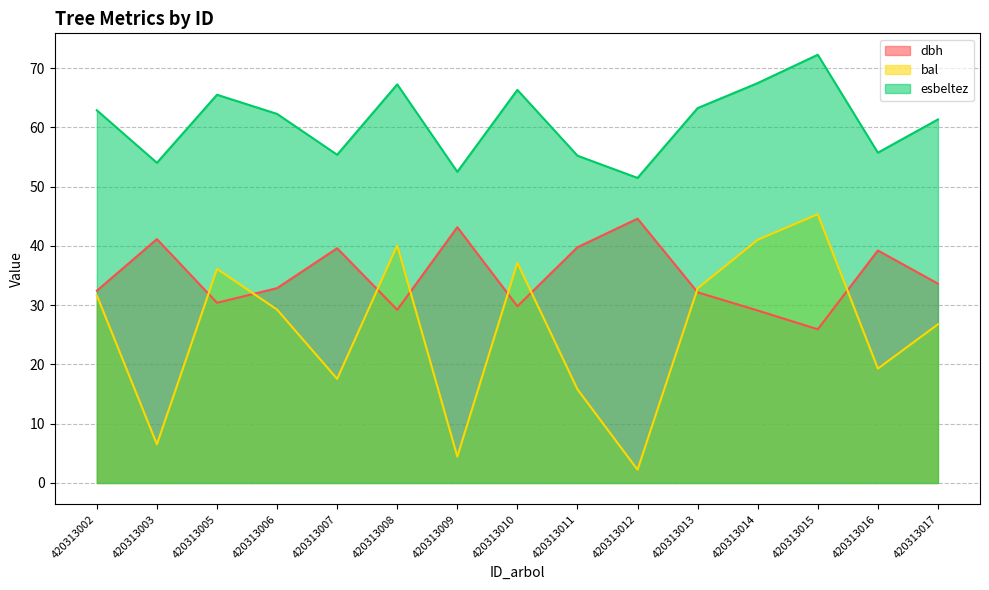

Which has a higher value, 420313006 or 420313011?

420313011